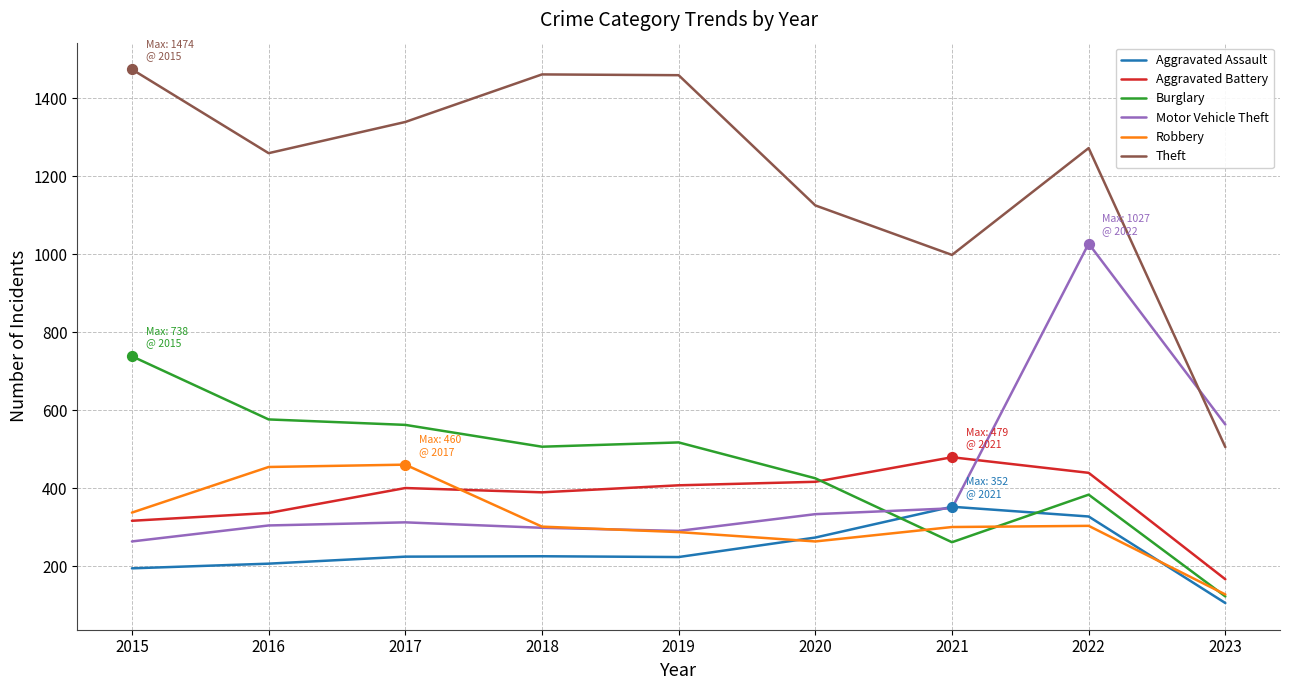

Which series has the largest total across all categories?

Theft